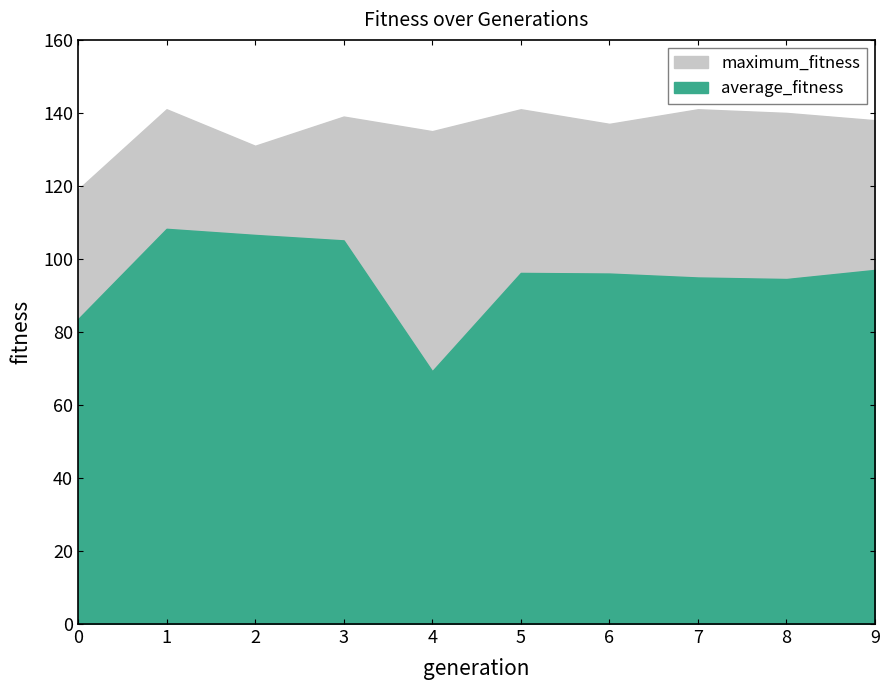

Where is the first local maximum for maximum_fitness?

1